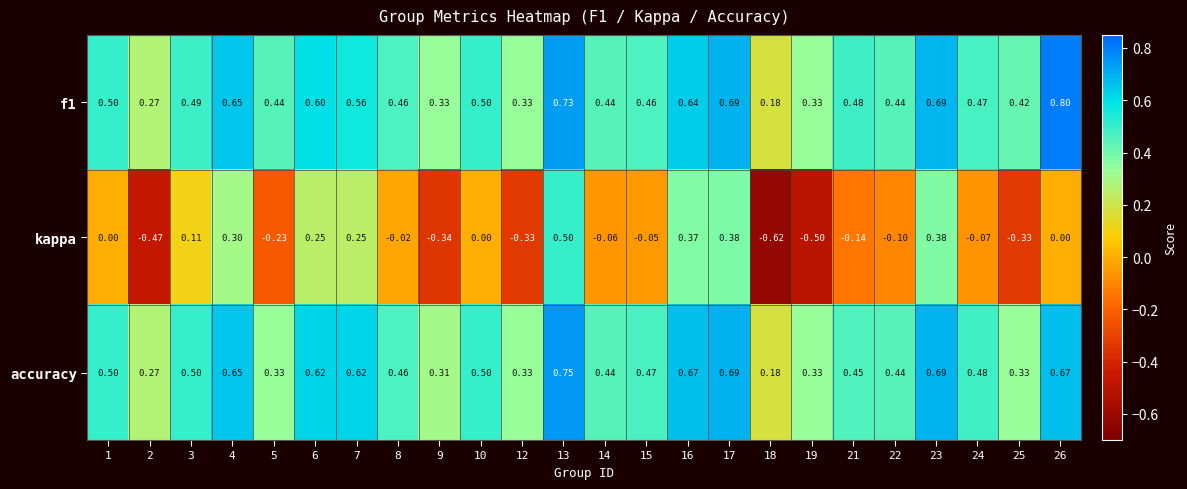

Is the value of accuracy at 2 greater than the value of f1 at 1?

No